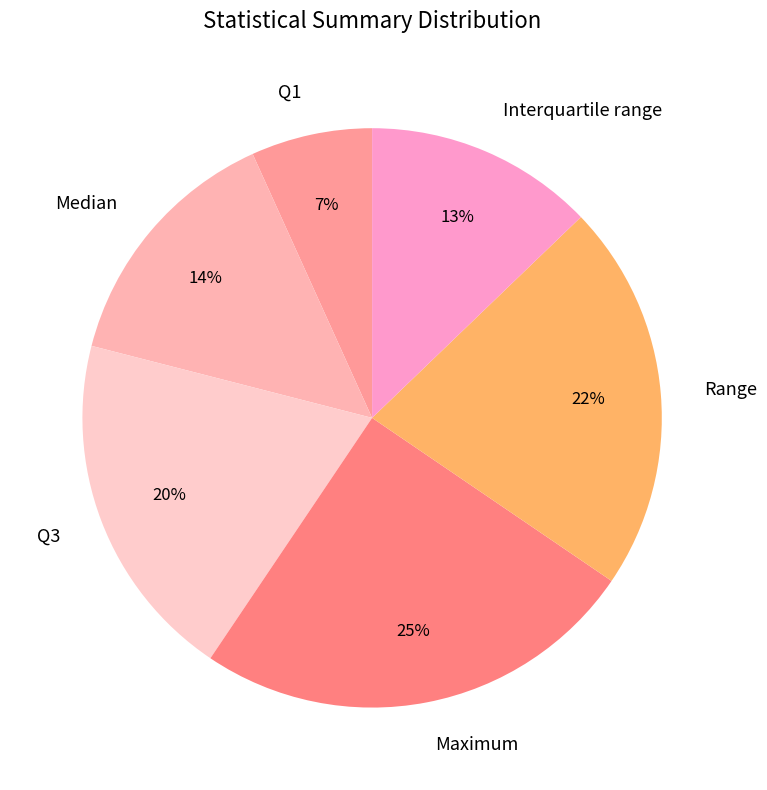

Is the sum of Median and Range greater than half?

No